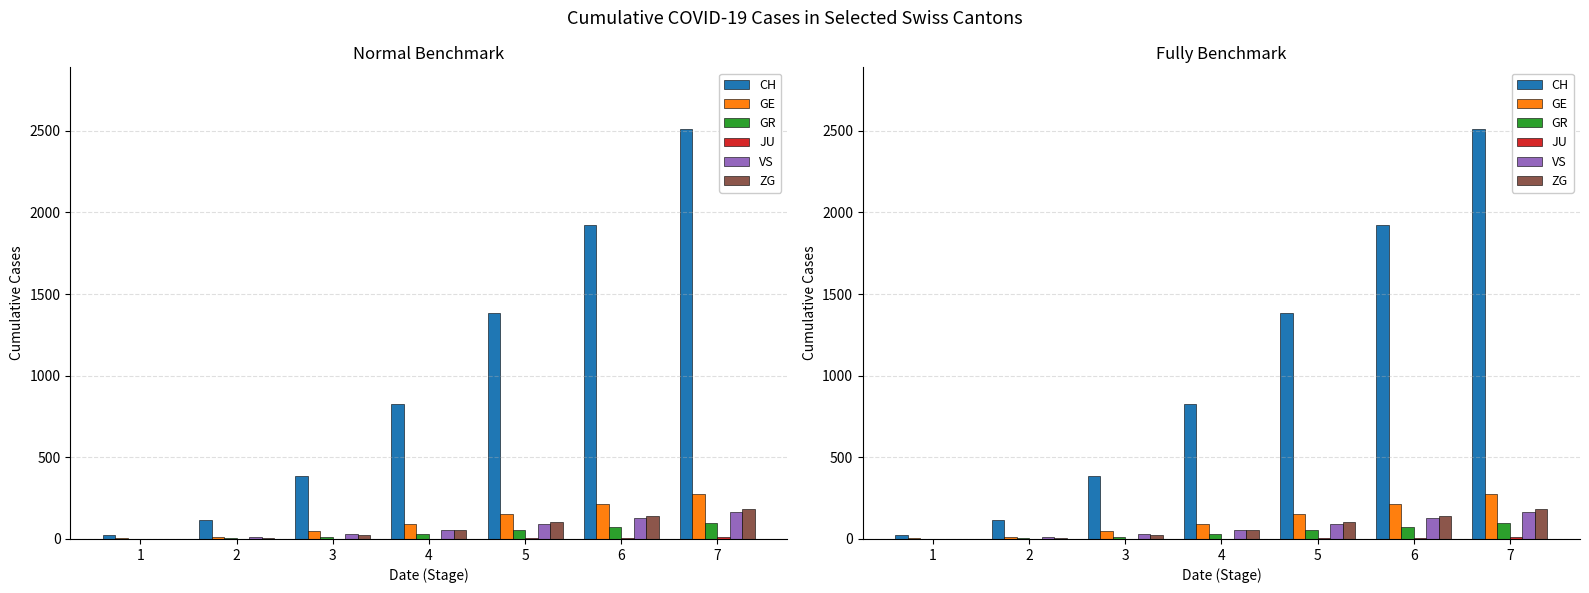

What is the value of the ZG bar at the 7th from the left?

185